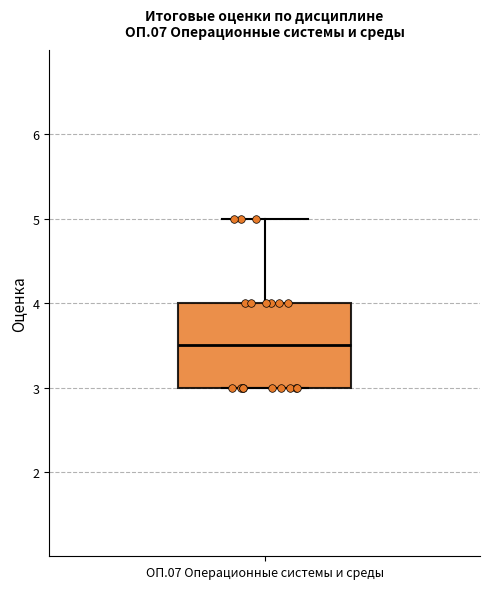

Read this box plot against the y-axis: the position of the median line, the range covered by the box, and the ends of both whiskers. The values are not printed on the chart, so give them approximately, as read against the axis.

median 3.5, box 3.0 to 4.0, whiskers 3.0 to 5.0